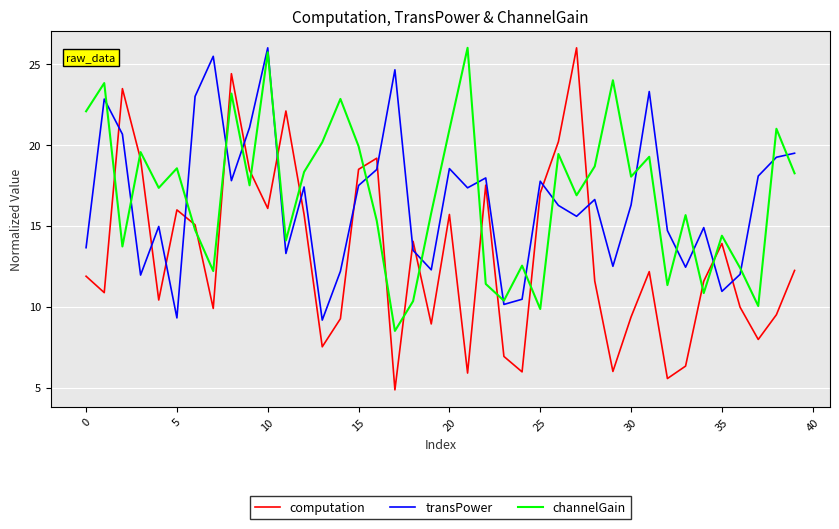

What is the lowest value of the channelGain series?

8.5